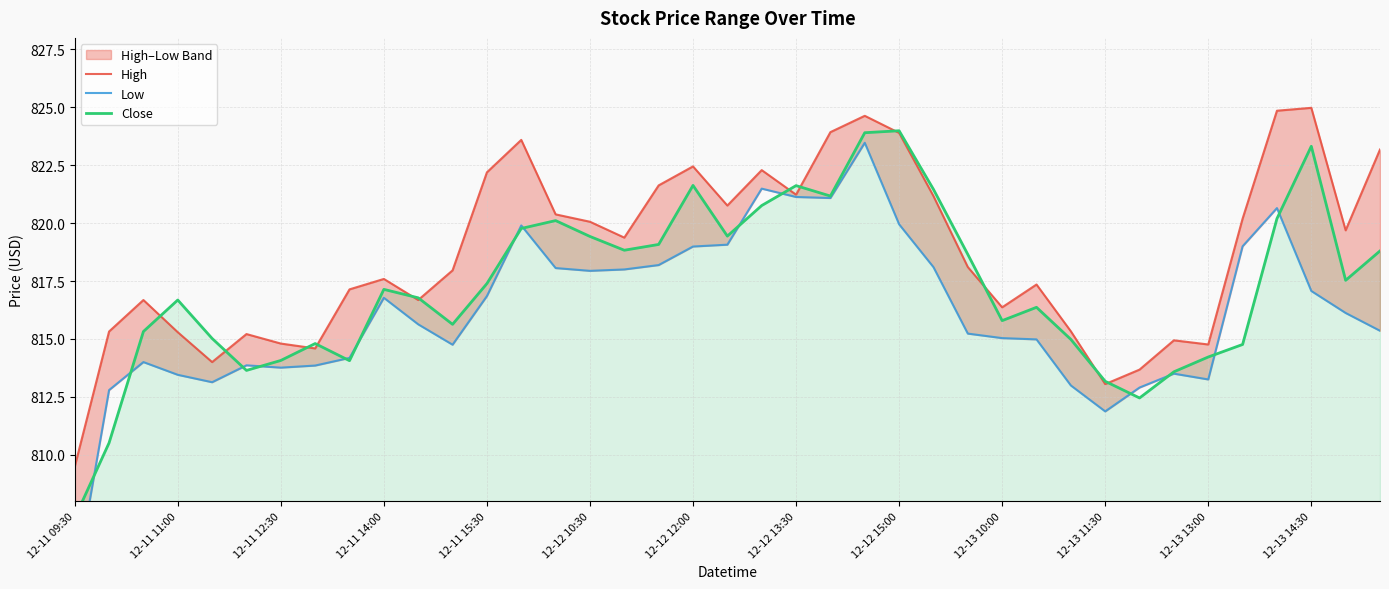

Count the number of categories in the chart.

39